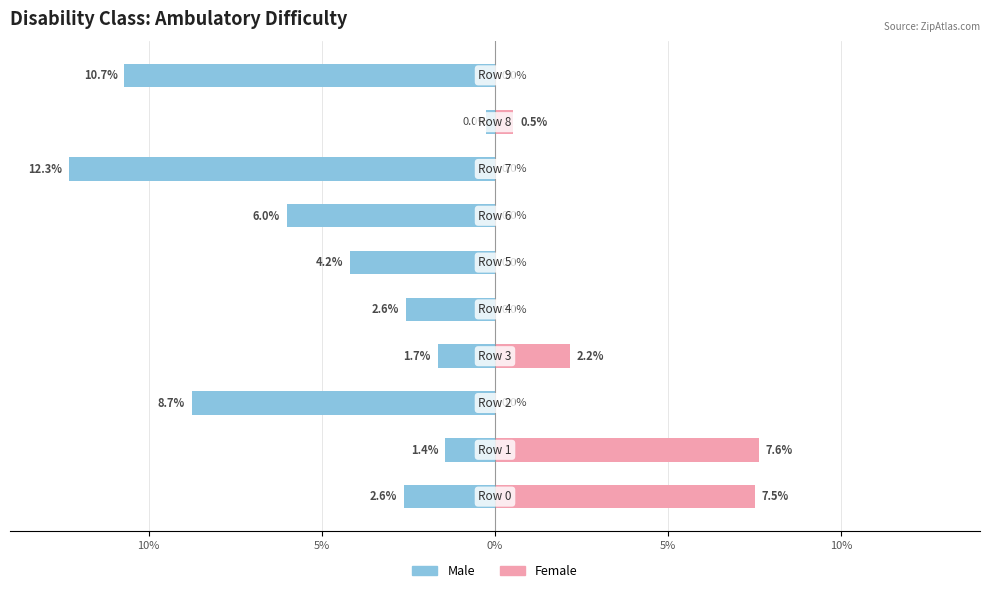

List the series in order of their overall mean, highest first.

Female, Male